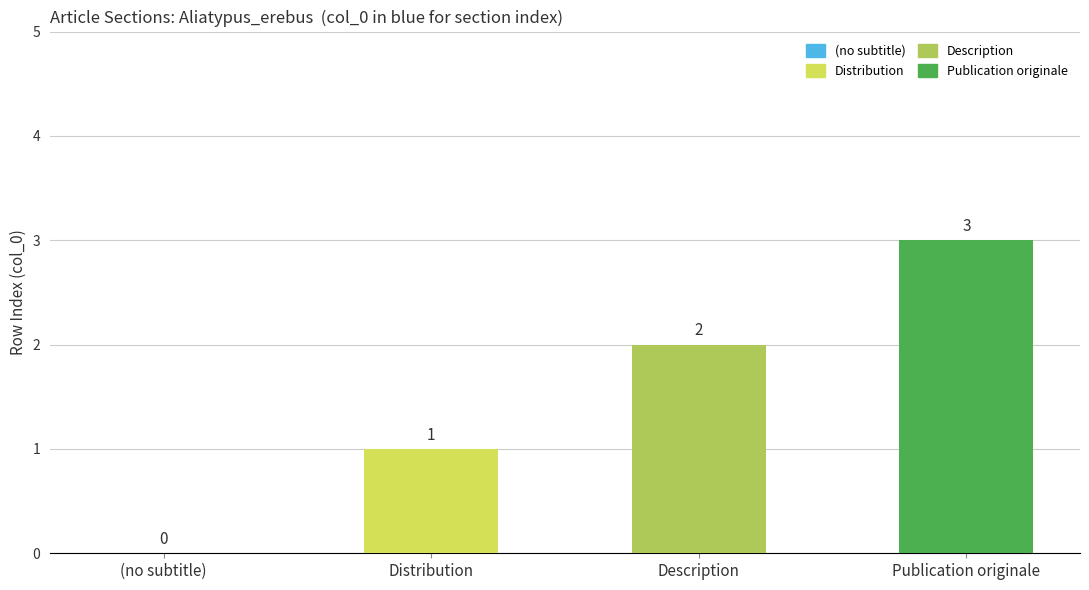

What is the sum of the values at Description and Publication originale?

5